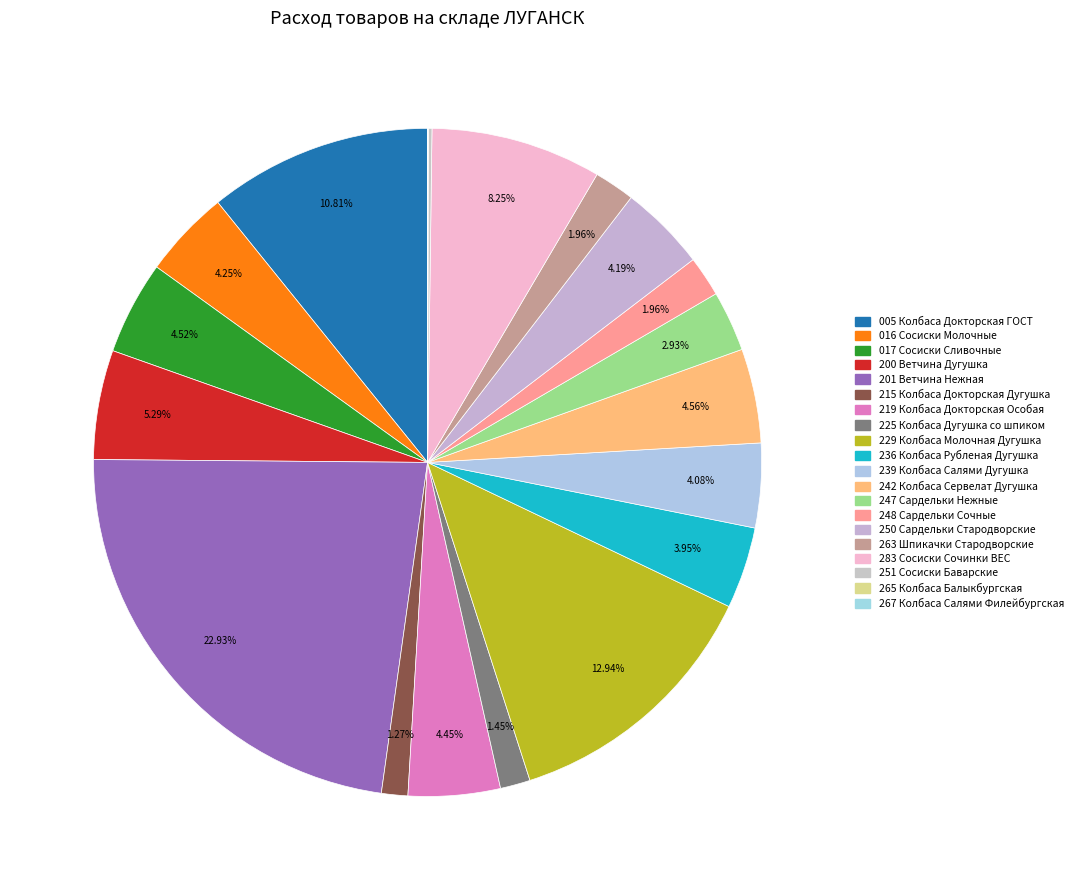

Is it true that 215 Колбаса Докторская Дугушка is 11% of the pie?

False